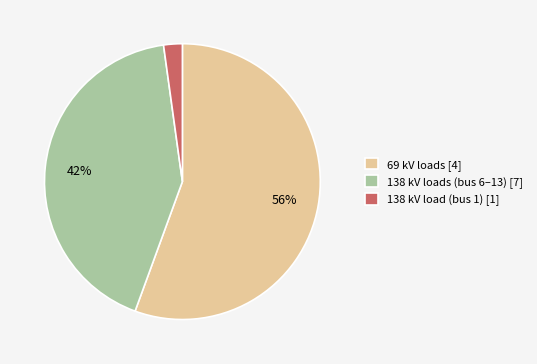

True or false: 138 kV loads (bus 6–13) [7] accounts for 34% of the total.

False